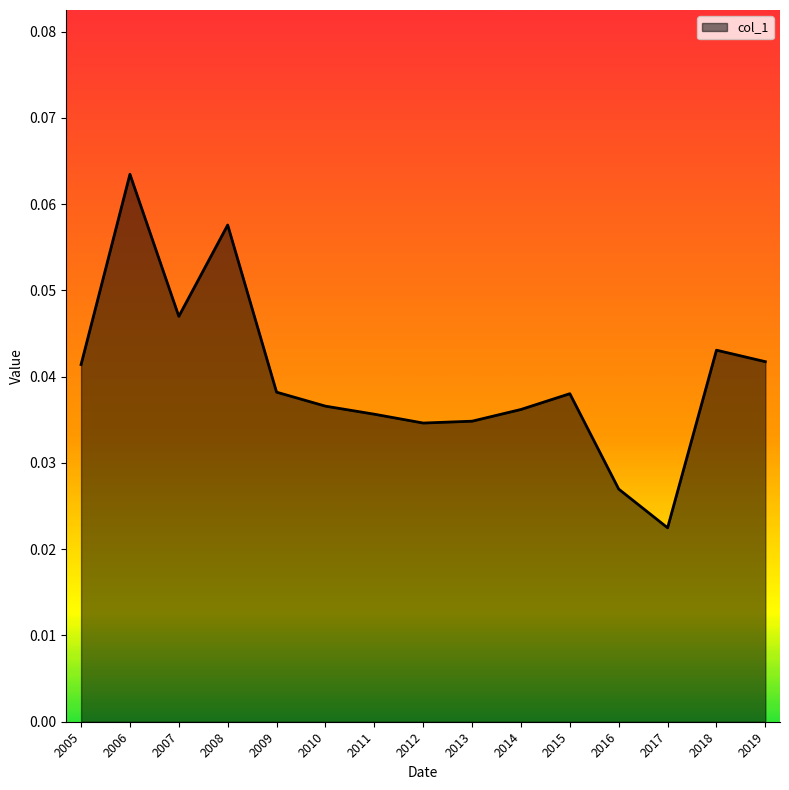

Which has a higher value, 2019 or 2013?

2019